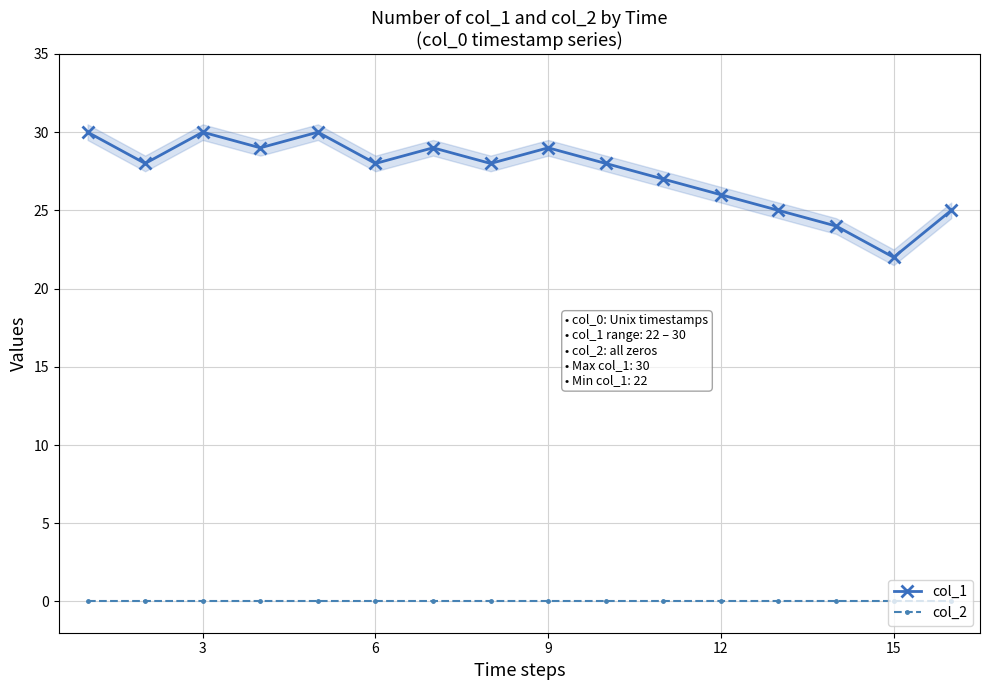

True or false: col_1 and col_2 intersect in this chart.

False